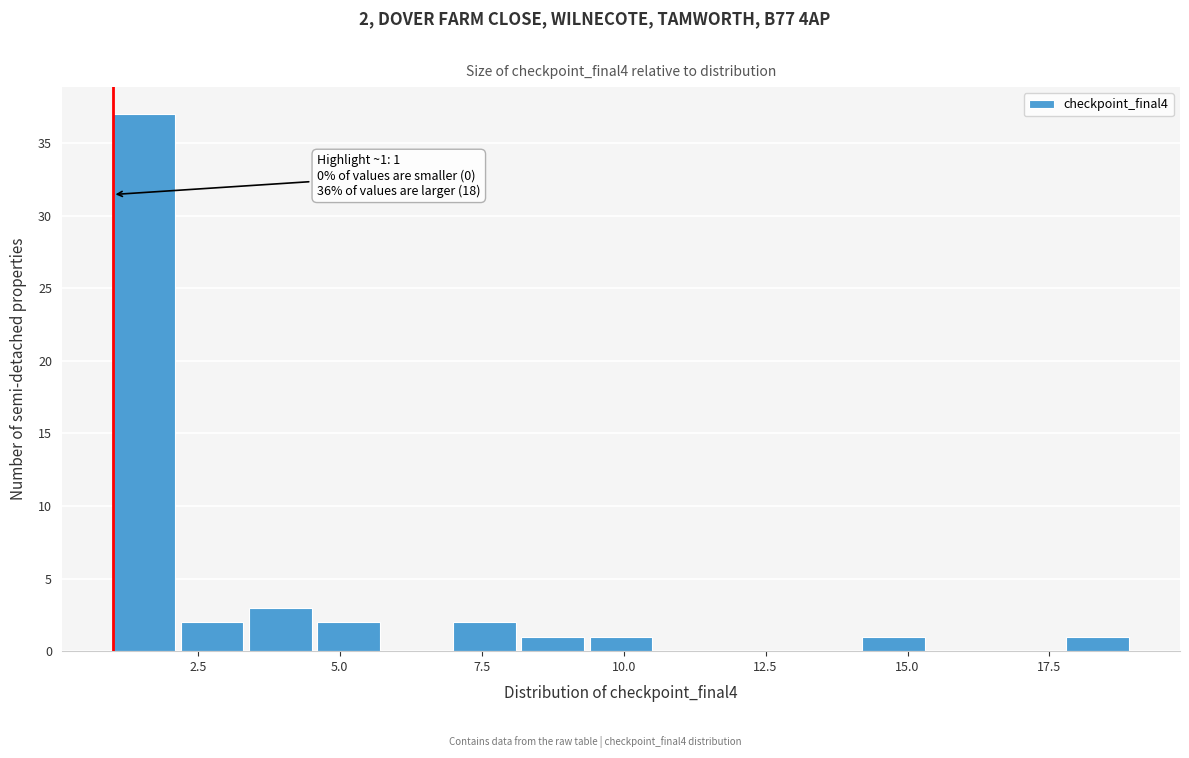

Around what value on the x-axis is the tallest bar? Give the approximate position of its centre, as read against the axis.

1.5